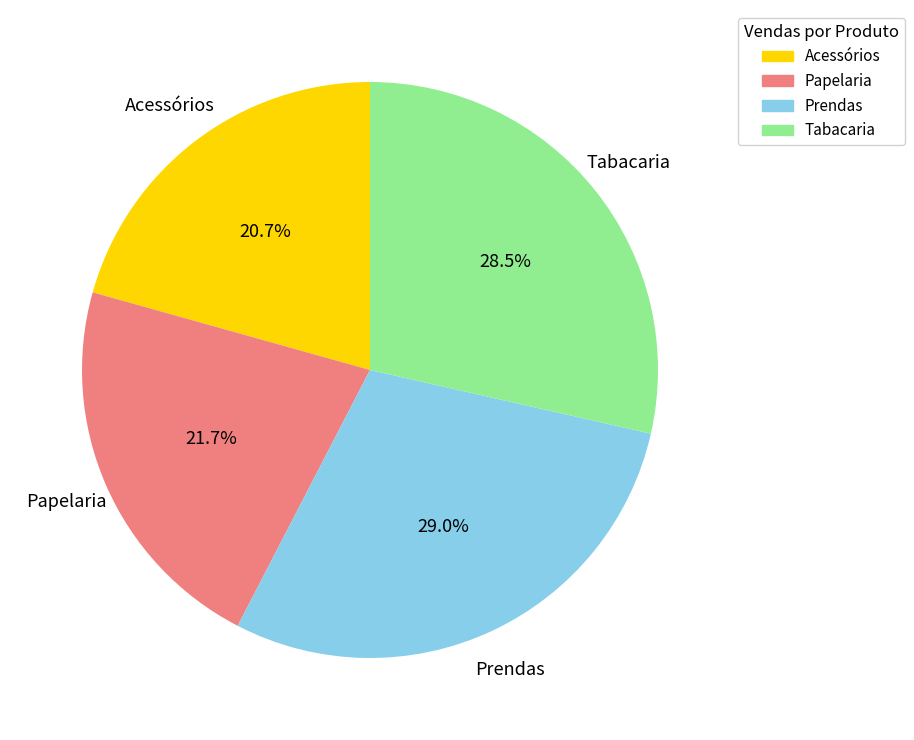

Count the number of slices in the pie.

4